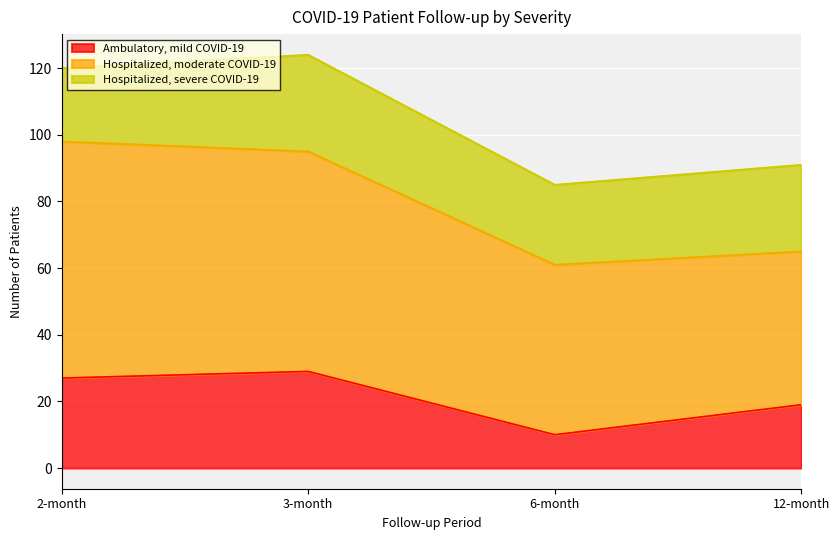

What is the label of the 1st point from the right?

12-month